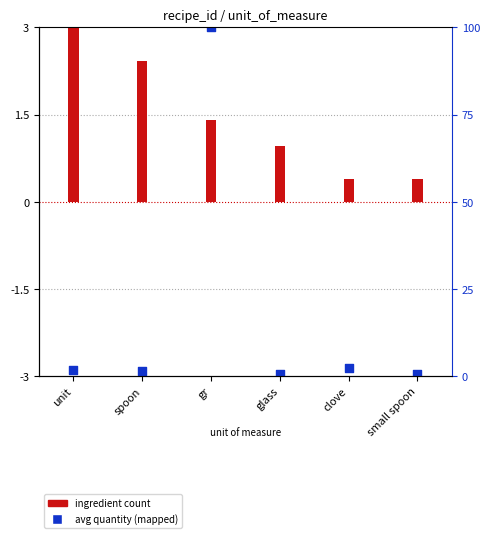

Which has a higher value, clove or gr?

gr